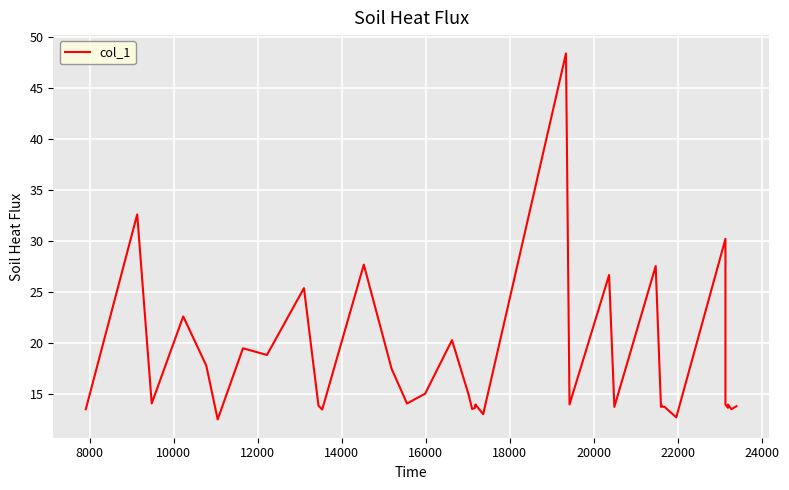

Reading left to right, what are all the values shown in this chart?

13.5	32.6	14.1	22.6	17.8	12.5	19.5	18.9	25.4	13.9	13.5	27.7	17.5	14.1	15.1	20.3	14.9	13.6	13.7	13.9	14.0	13.9	13.0	48.4	14.0	26.7	13.8	27.6	13.8	14.0	14.0	13.8	13.8	12.7	30.2	14.0	13.7	14.0	13.5	13.8